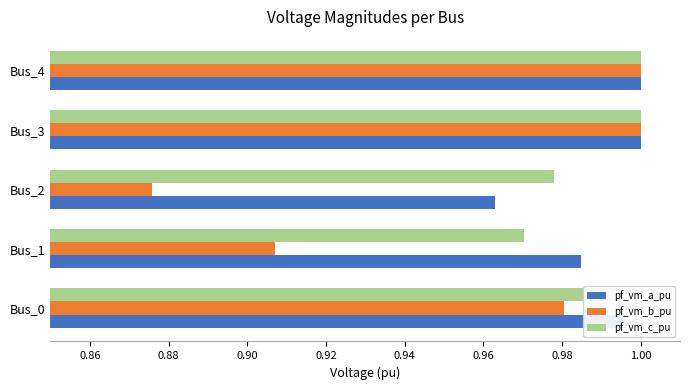

At which category does the chart reach its minimum across all series?

Bus_2